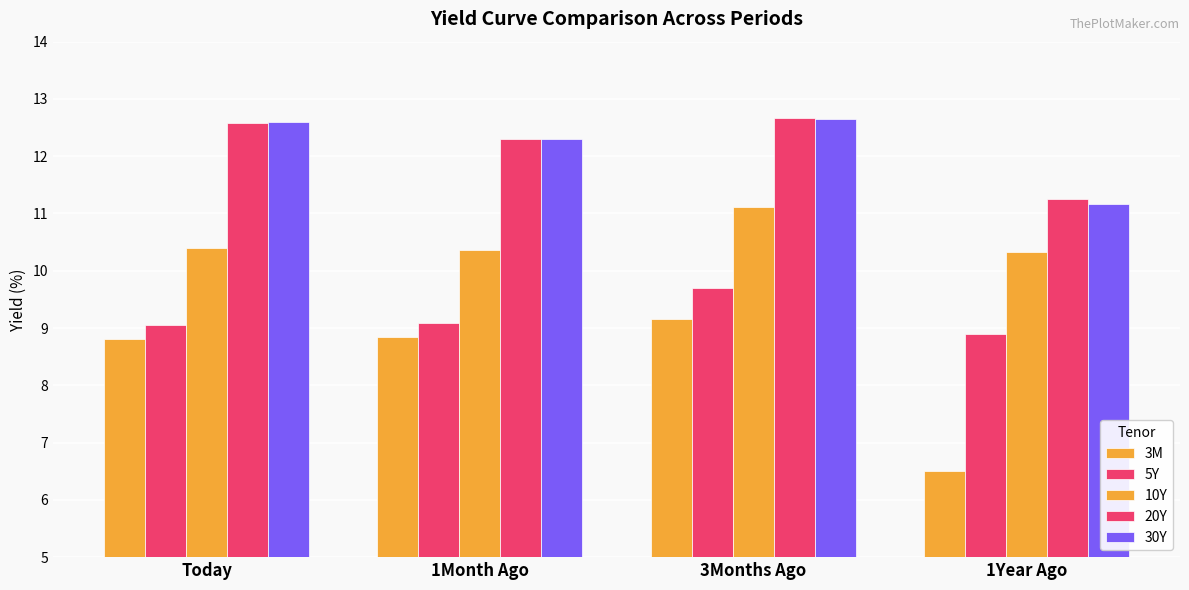

How many bars are there in total?

20